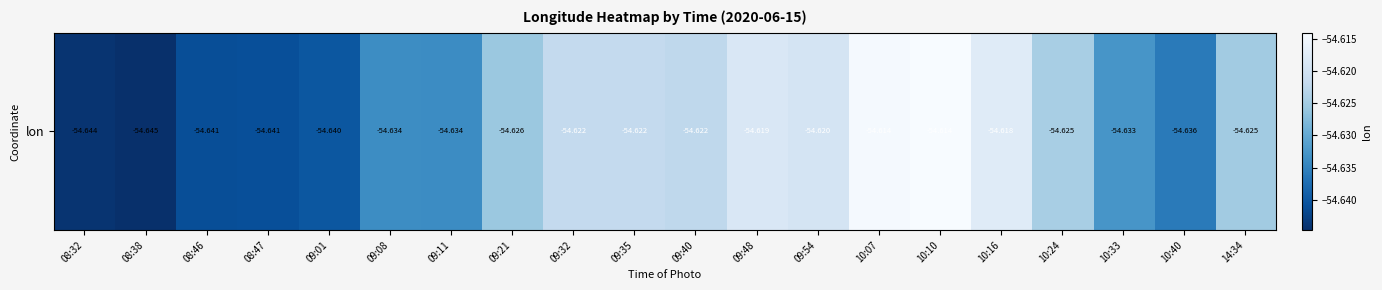

What is the sum of the values at 09:21 and 10:40?

-109.3